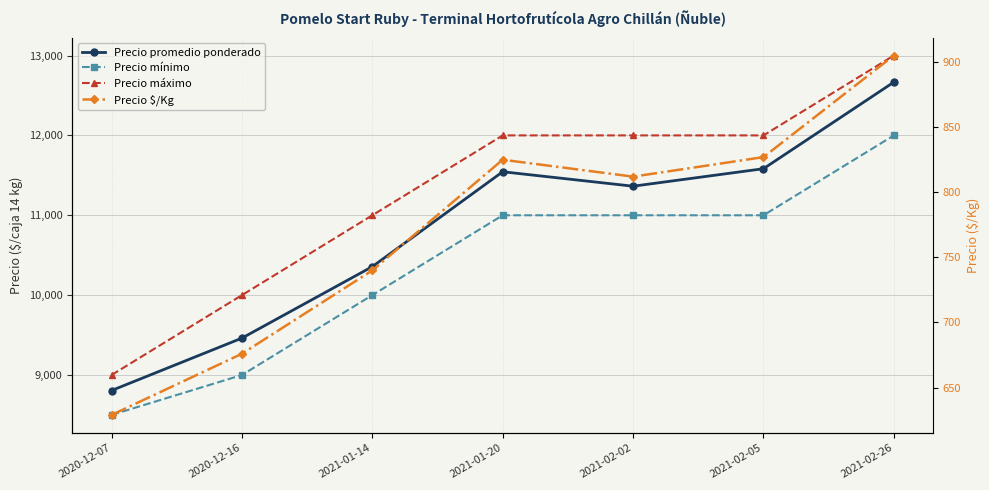

What is the sum of all Precio $/Kg values?

5414